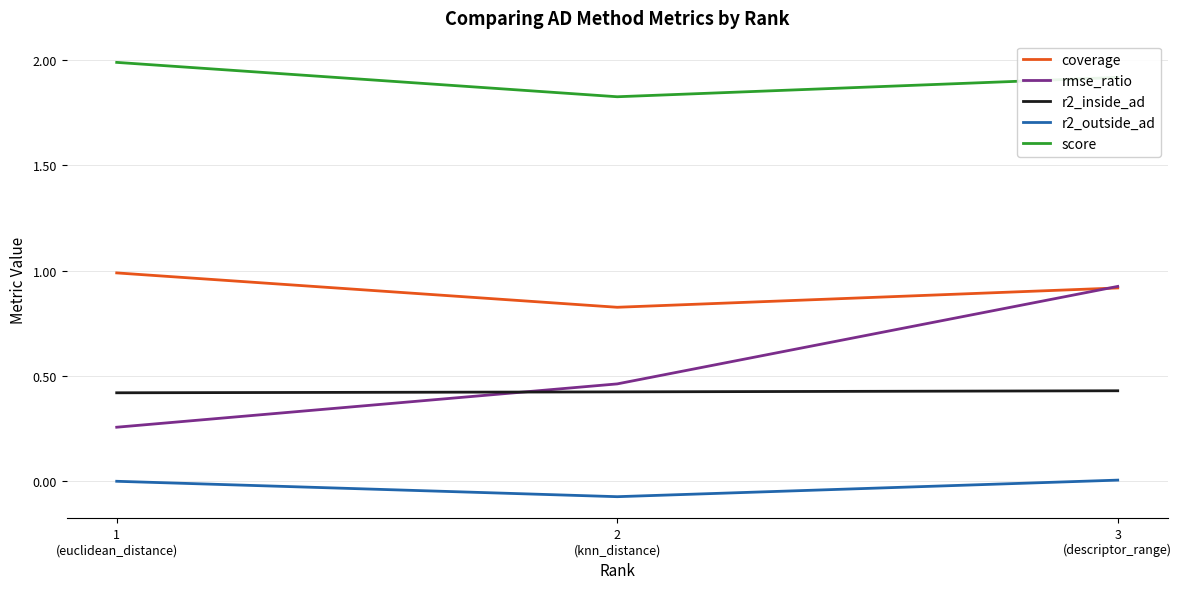

Which series has the widest spread of values?

rmse_ratio